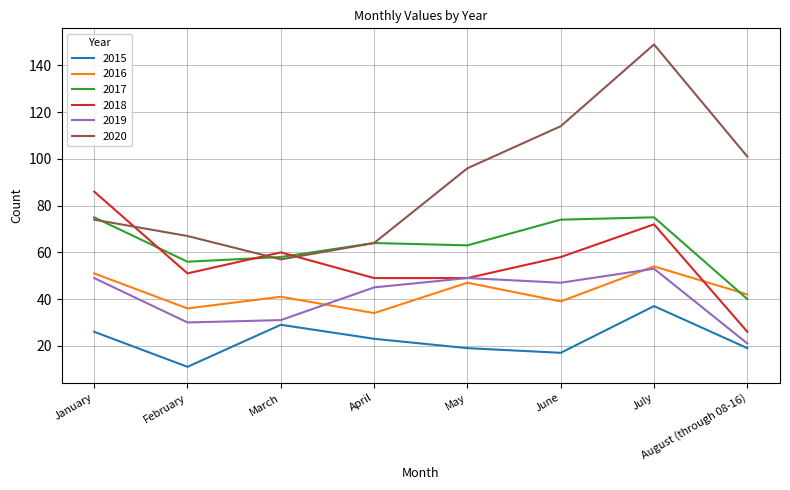

How many series are shown in this chart?

6